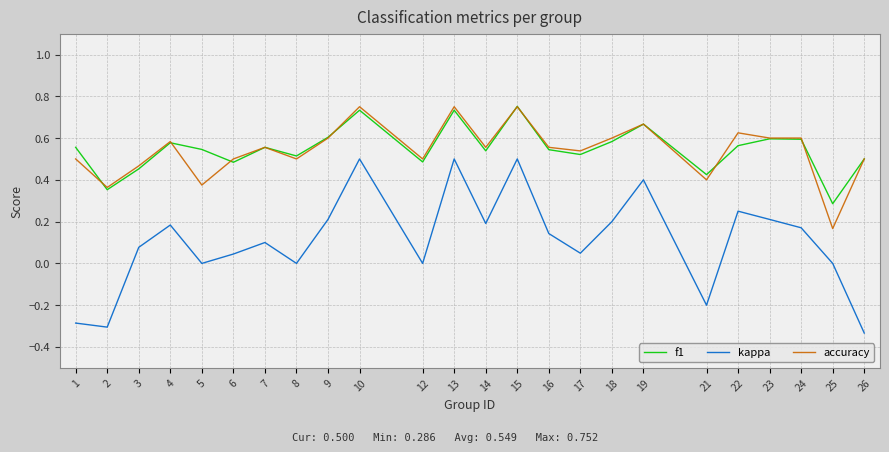

True or false: accuracy has a value of 0.6 at 14.

True